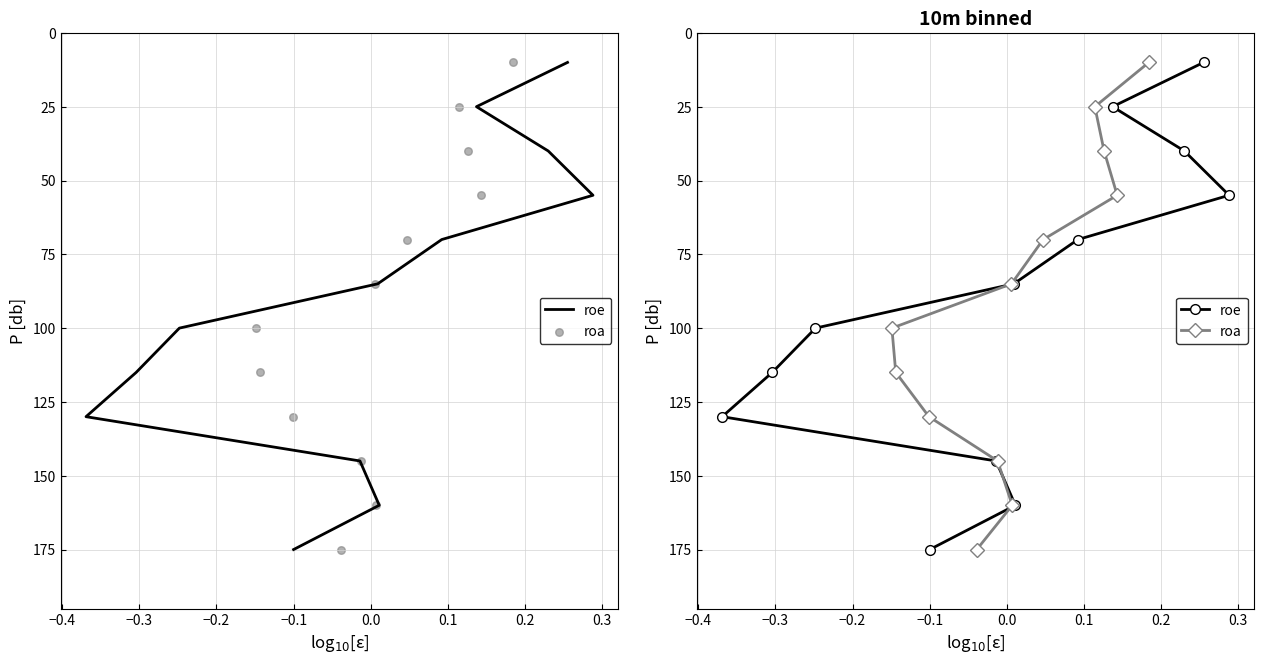

Which series reaches the minimum Y coordinate?

roe